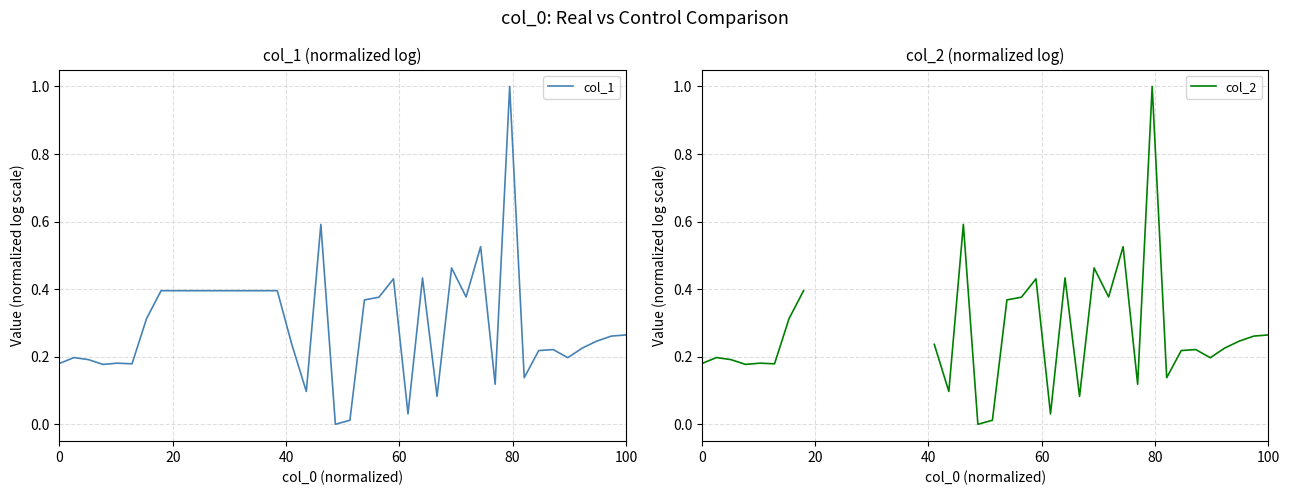

The col_1 series shows 0.3 at 0. True or false?

False